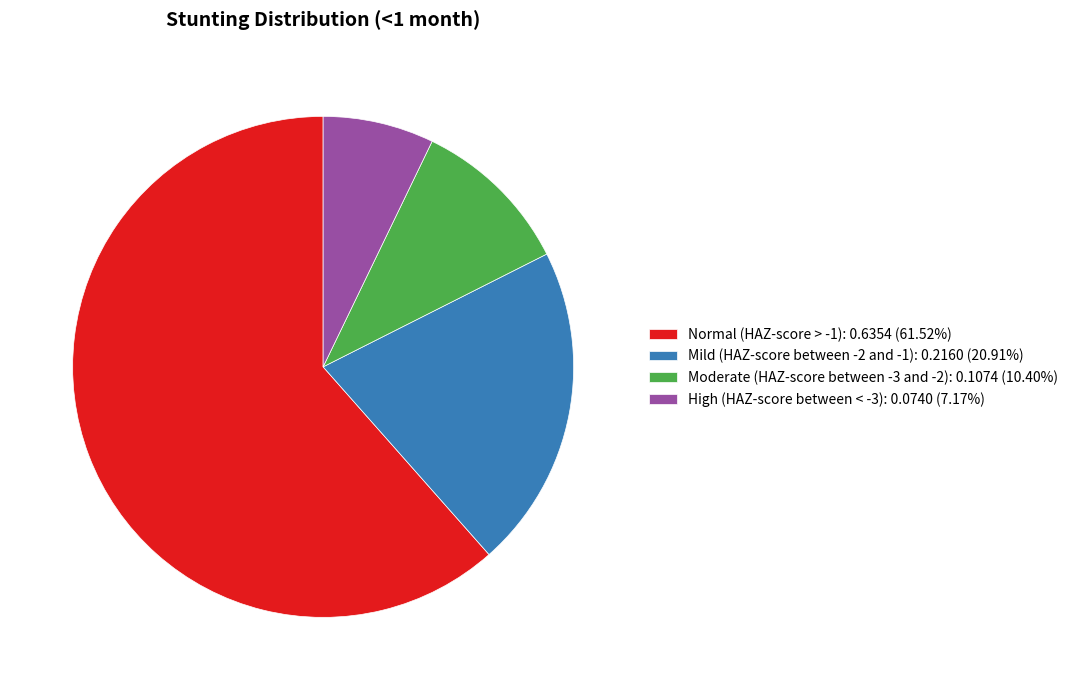

Which category accounts for the majority?

Normal (HAZ-score > -1)